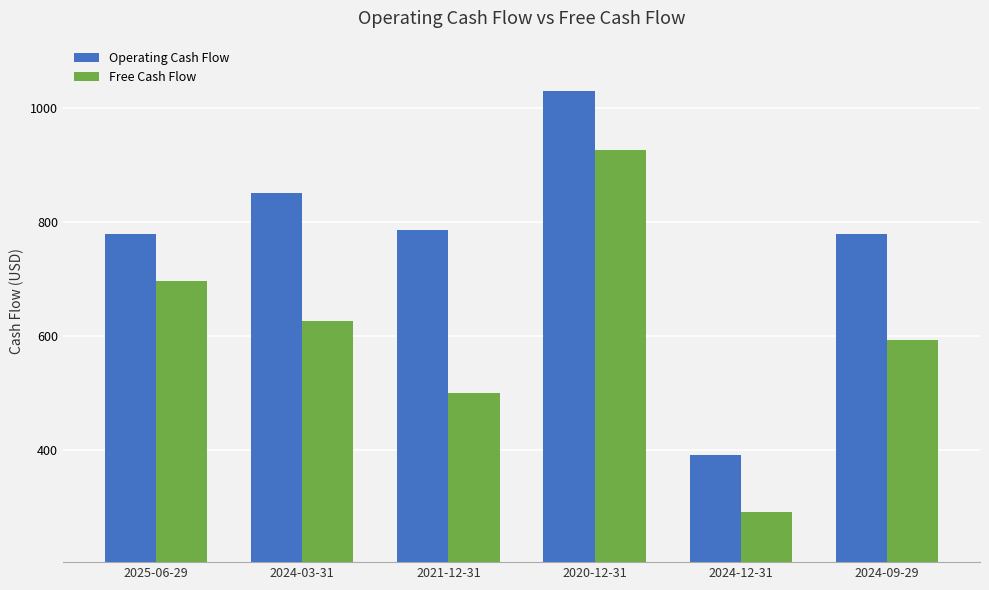

What is the maximum value for Operating Cash Flow?

1029